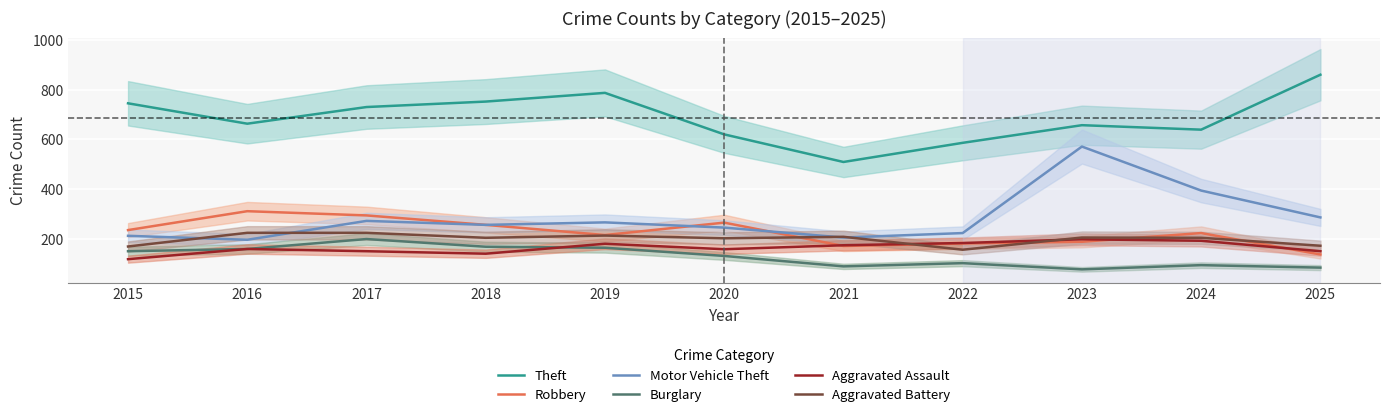

The value of Motor Vehicle Theft at 2019 is 365. True or false?

False